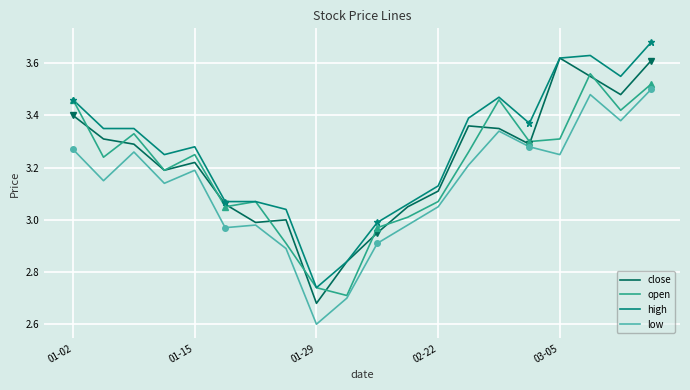

Which category has the lowest value in the high series?

01-29